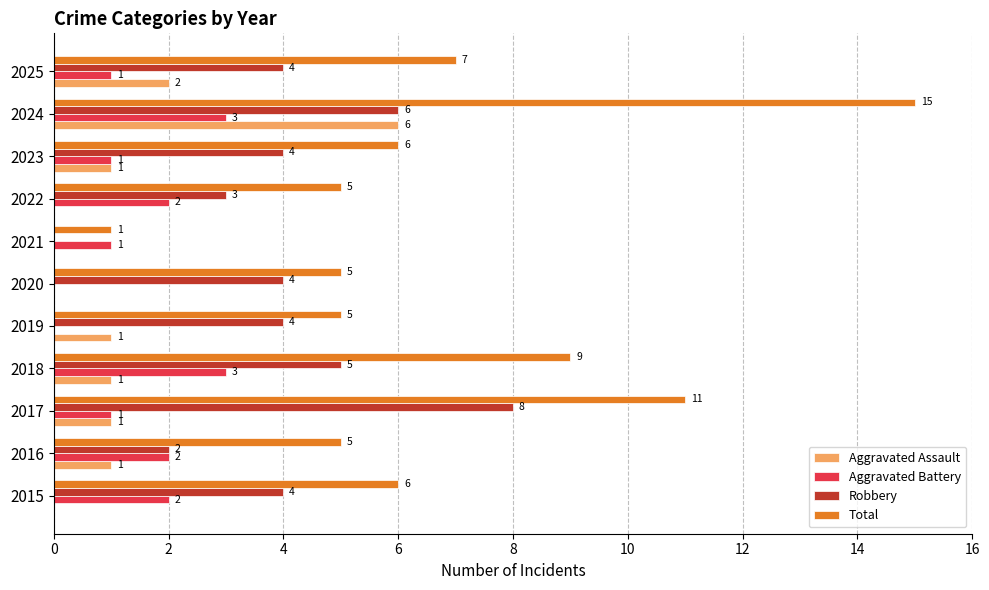

Which series has the largest total across all categories?

Total